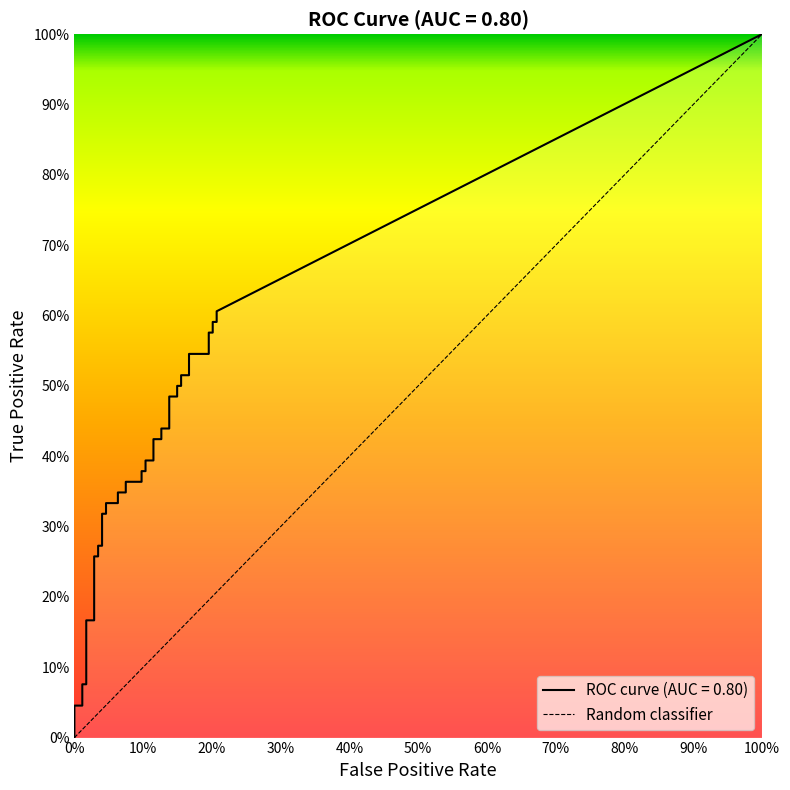

True or false: tpr and fpr intersect in this chart.

False